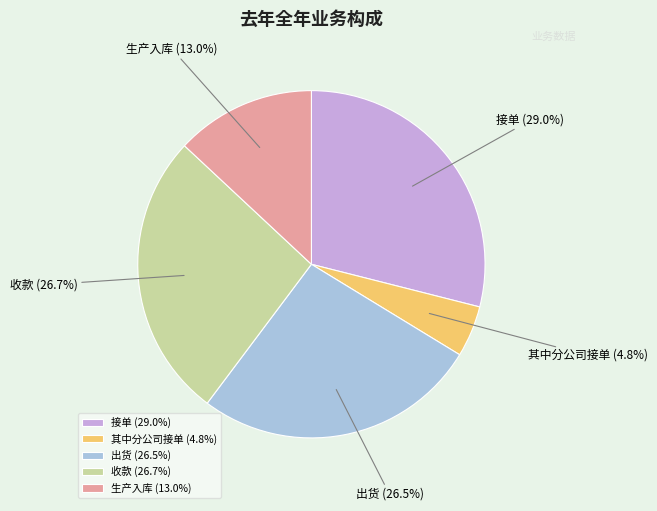

Count the number of slices in the pie.

5